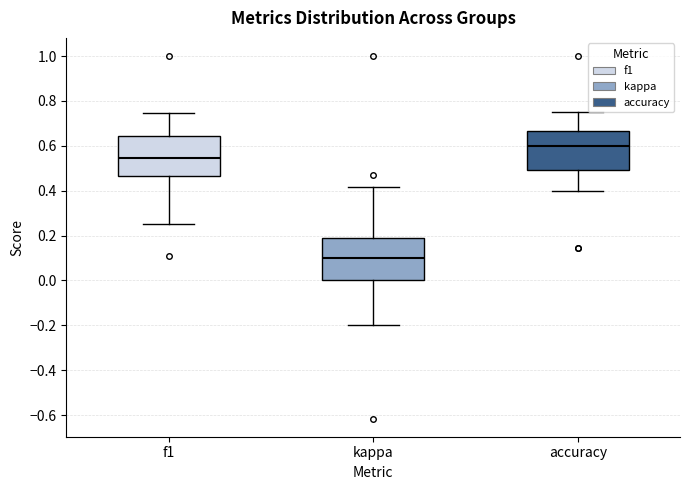

Where does the lower whisker of the box for kappa end on the y-axis? The values are not printed on the chart, so give them approximately, as read against the axis.

-0.20